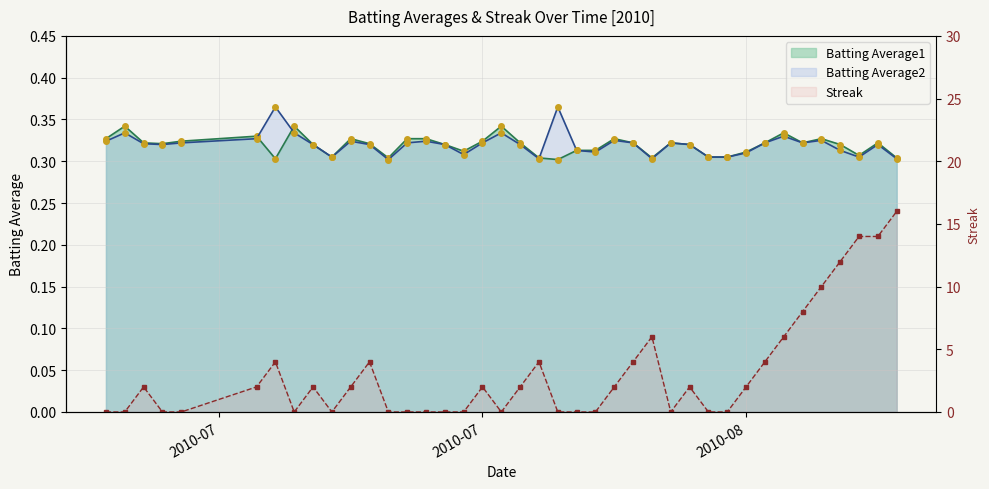

What is the difference between the second highest and minimum values in the Streak series?

14.0